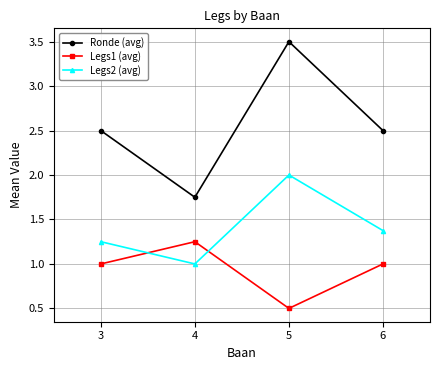

Which series changed the most between 4 and 5?

Ronde (avg)